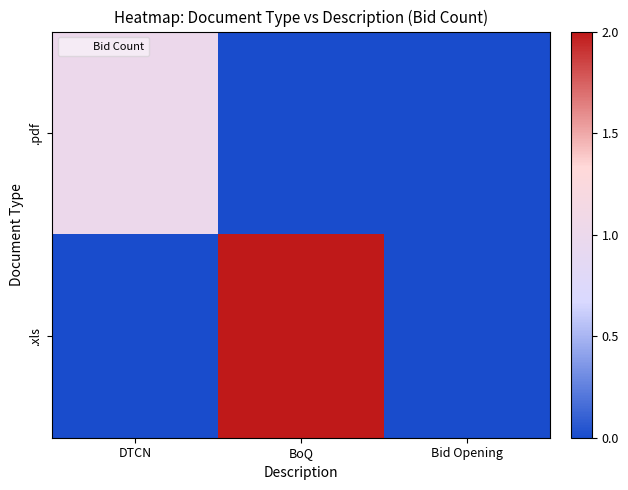

Rank the series by their average value, from lowest to highest.

.pdf, .xls